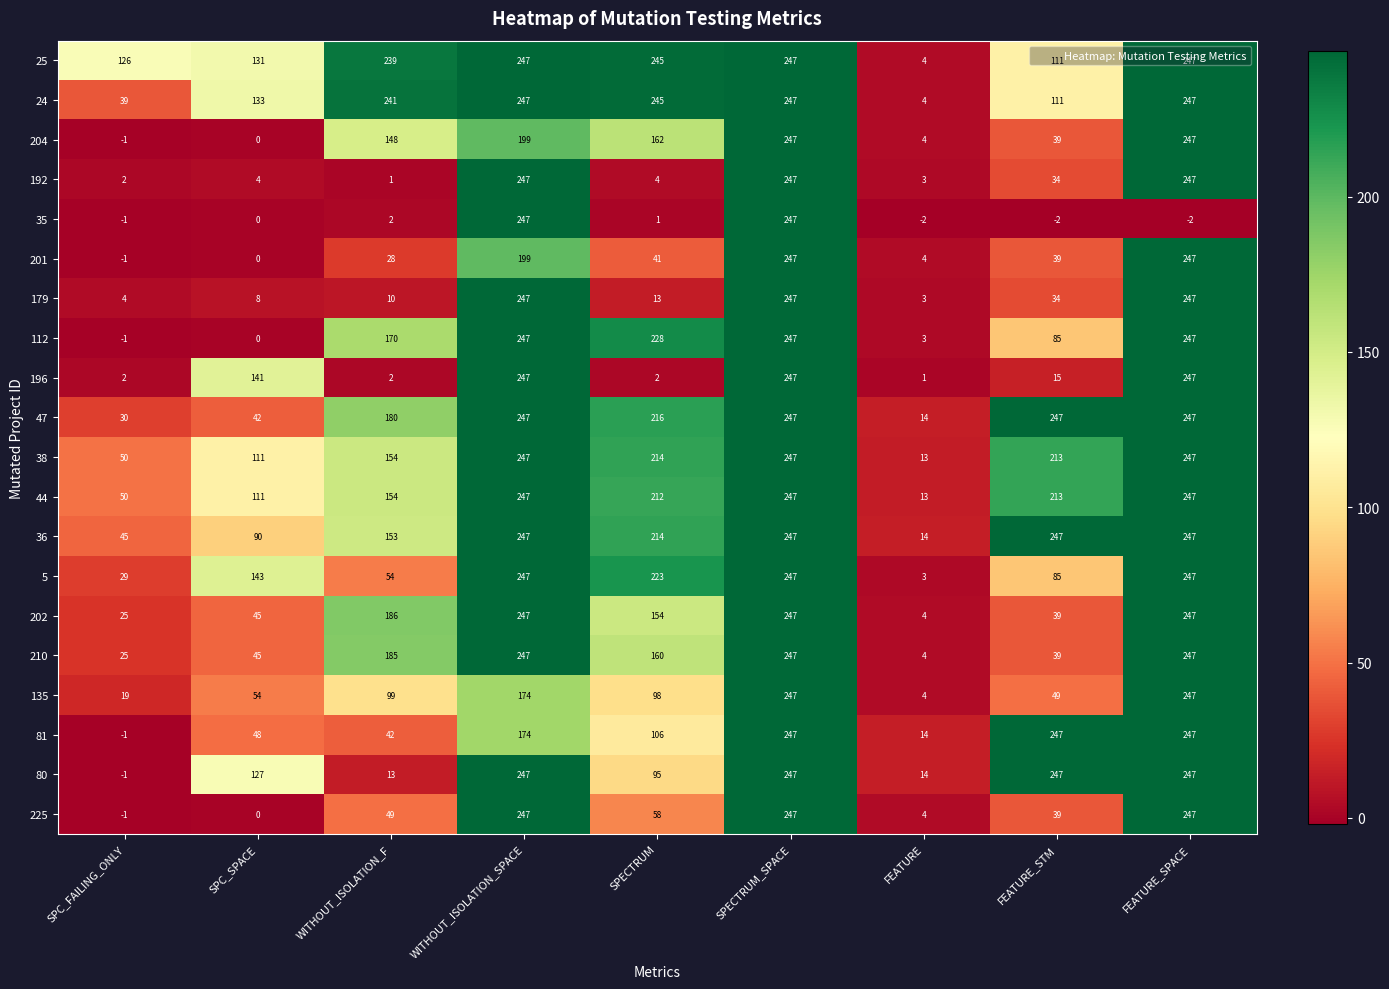

Read the 204 value at SPECTRUM_SPACE, to the nearest 5.

245